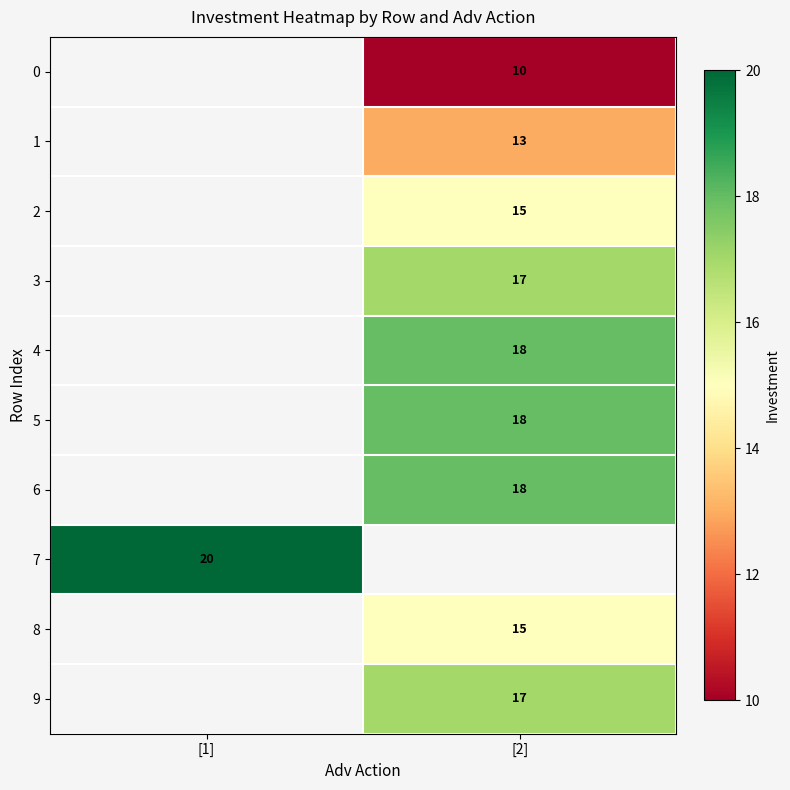

Is the value of 1 at [2] greater than the value of 0 at [2]?

Yes